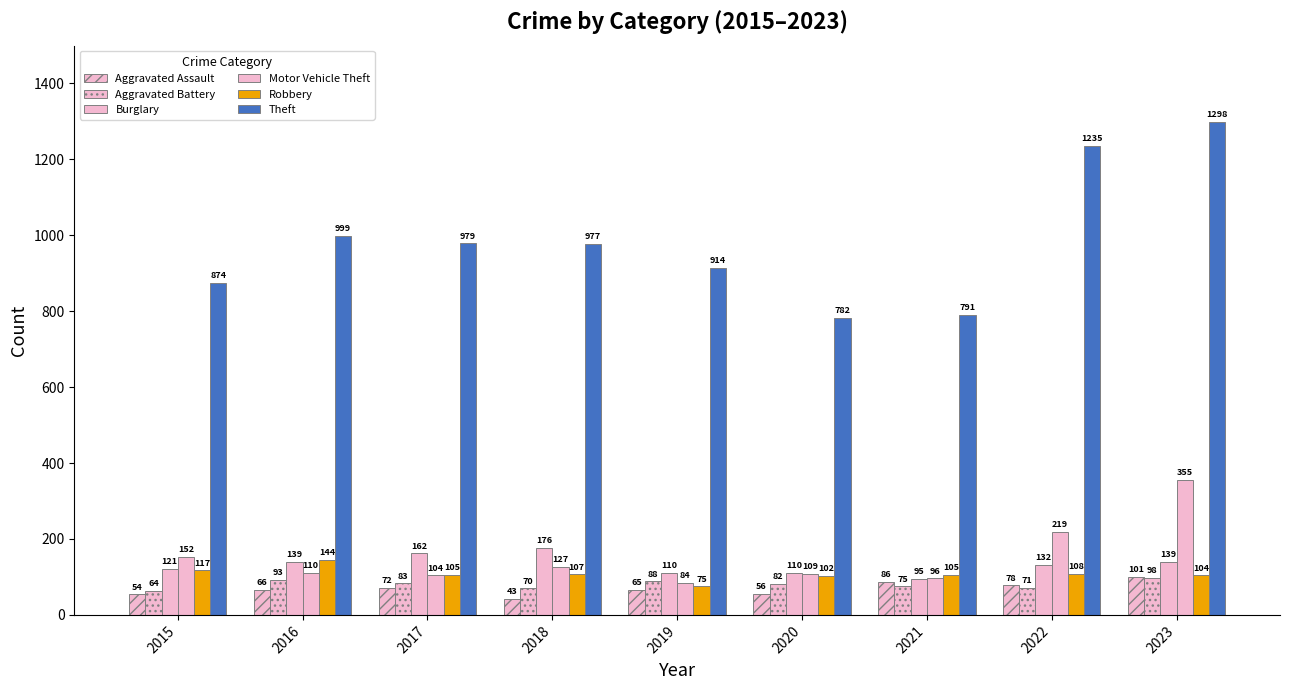

How many groups of bars are there?

9